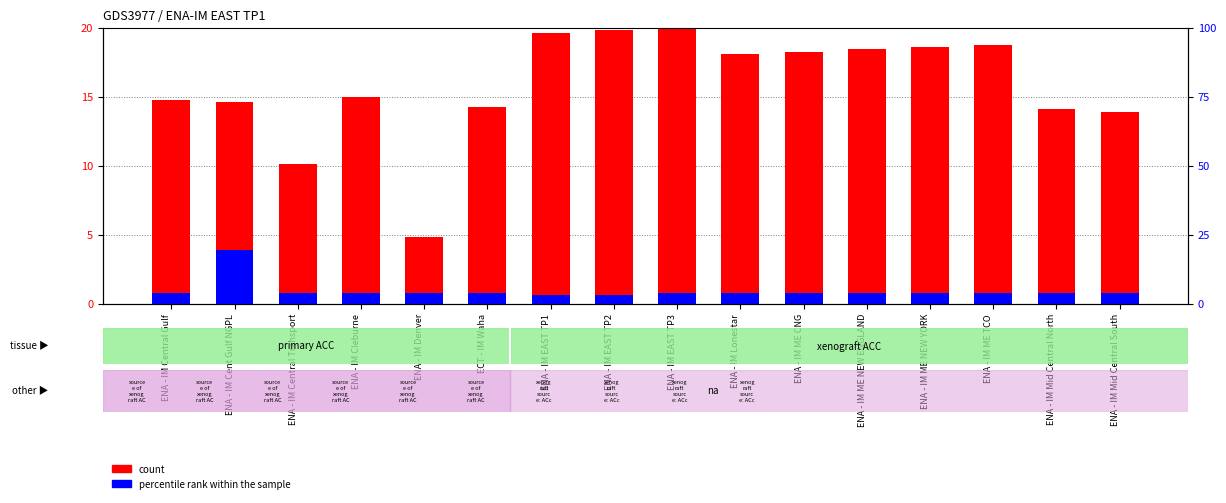

At ENA - IM ME TCO, list the series in order from largest to smallest.

count, percentile rank within the sample